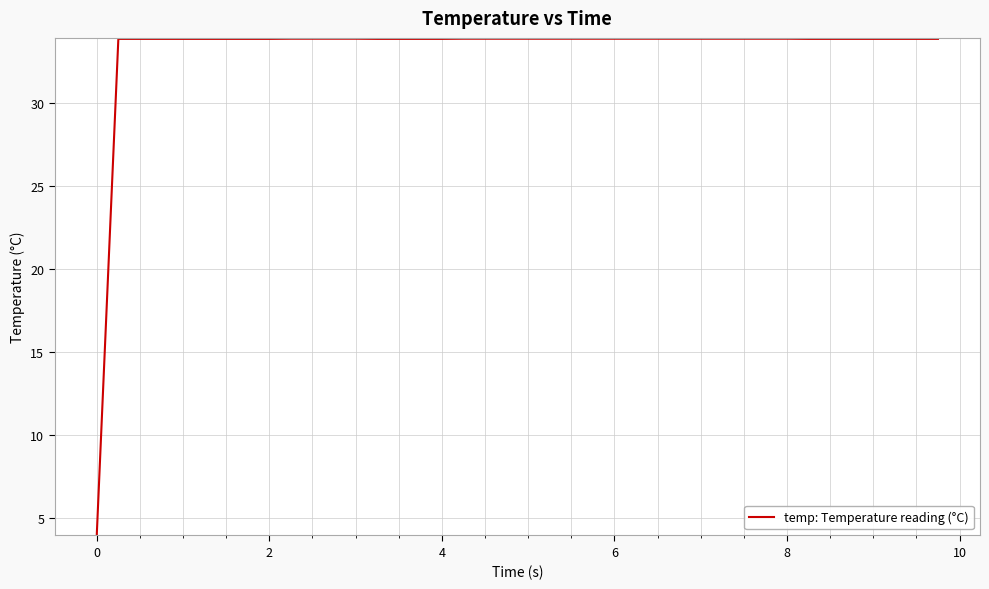

How many values are below 33?

1